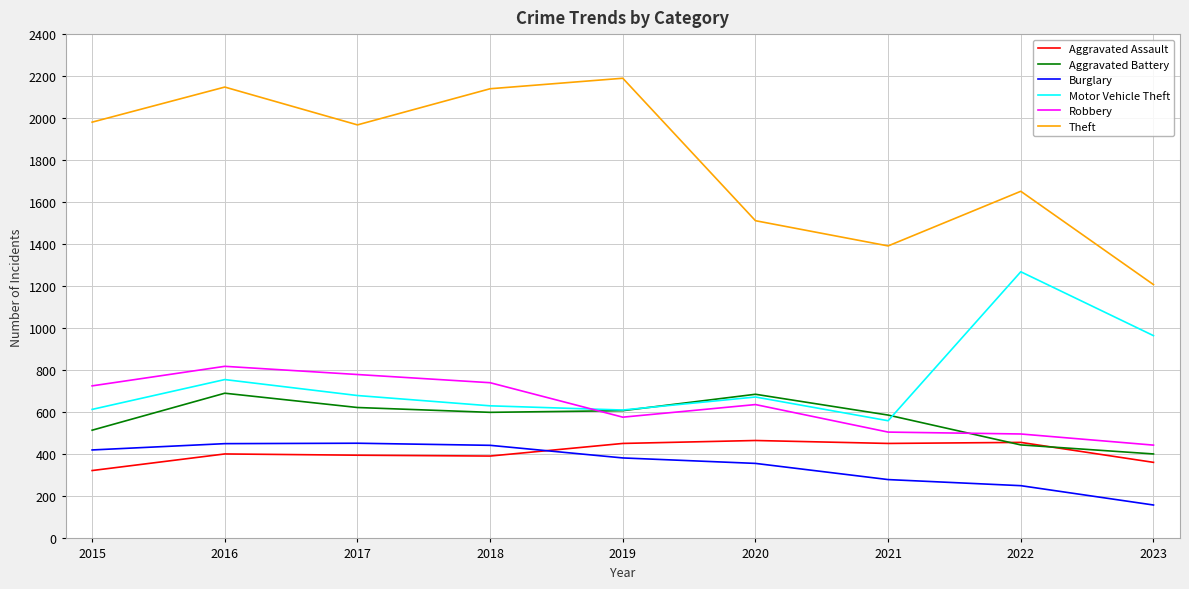

What is the greatest value displayed?

2190